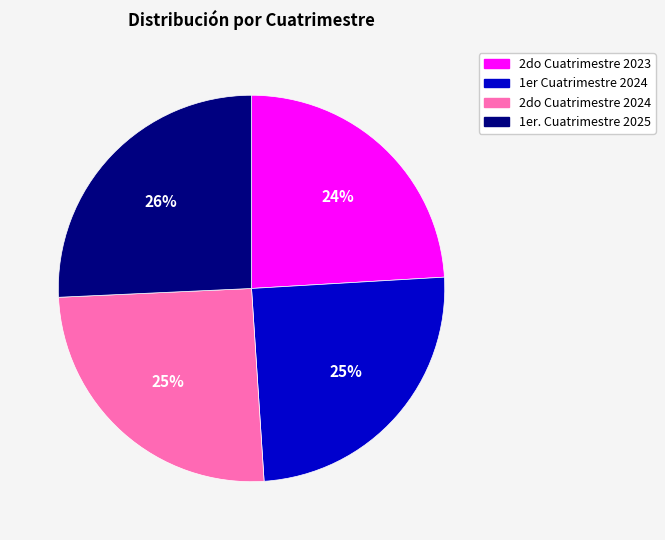

Which has a higher value, 2do Cuatrimestre 2023 or 2do Cuatrimestre 2024?

2do Cuatrimestre 2024